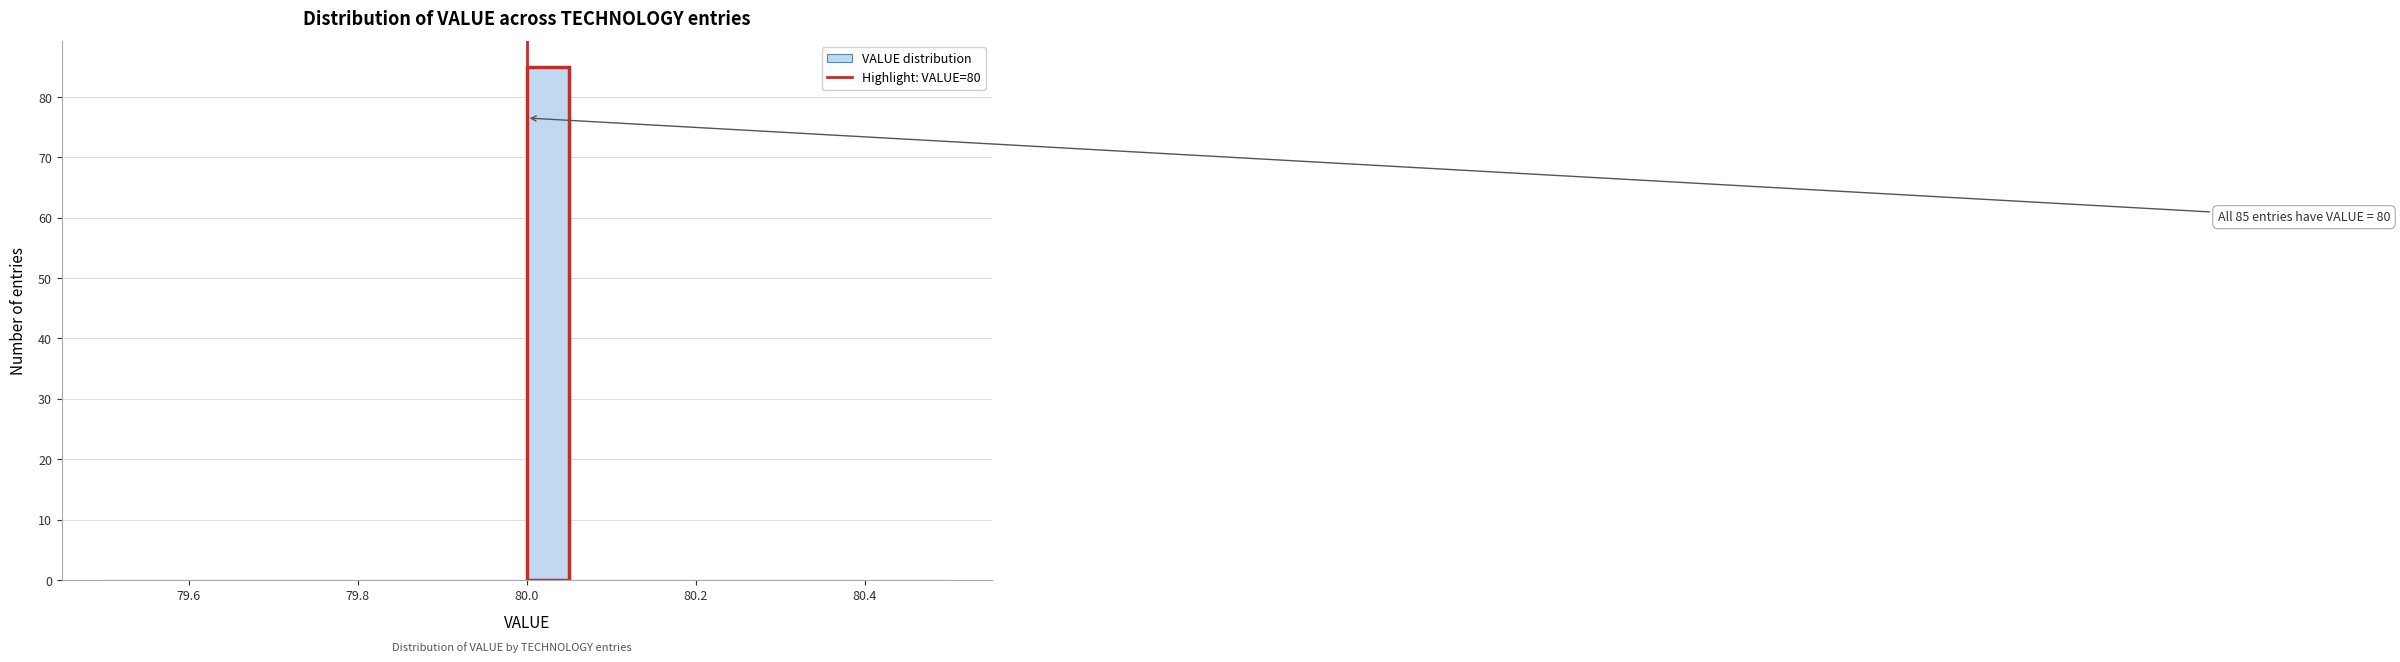

Around what value on the x-axis is the tallest bar? Give the approximate position of its centre, as read against the axis.

80.02